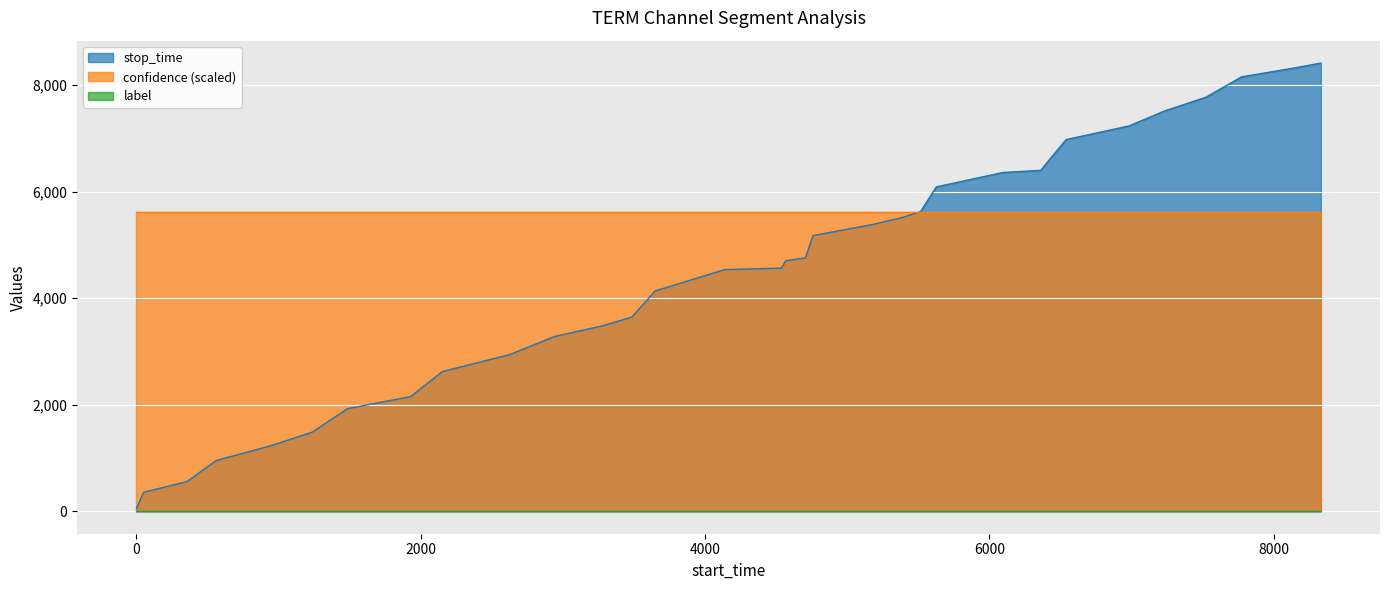

Reading left to right, extract all data points from this chart.

stop_time: 51.0	357.0	559.0	951.0	1236.0	1485.0	1928.0	2152.0	2624.0	2941.0	3282.0	3485.0	3648.0	4137.0	4537.0	4566.0	4705.0	4758.0	5176.0	5384.0	5514.0	5625.0	6091.0	6360.0	6401.0	6538.0	6979.0	7234.0	7520.0	7772.0	8156.0	8329.0	8415.0
label: 0.0	0.0	0.0	0.0	0.0	0.0	0.0	0.0	0.0	0.0	0.0	0.0	0.0	0.0	0.0	0.0	0.0	0.0	0.0	0.0	0.0	0.0	0.0	0.0	0.0	0.0	0.0	0.0	0.0	0.0	0.0	0.0	0.0
confidence: 0.7	0.7	0.7	0.7	0.7	0.7	0.7	0.7	0.7	0.7	0.7	0.7	0.7	0.7	0.7	0.7	0.7	0.7	0.7	0.7	0.7	0.7	0.7	0.7	0.7	0.7	0.7	0.7	0.7	0.7	0.7	0.7	0.7